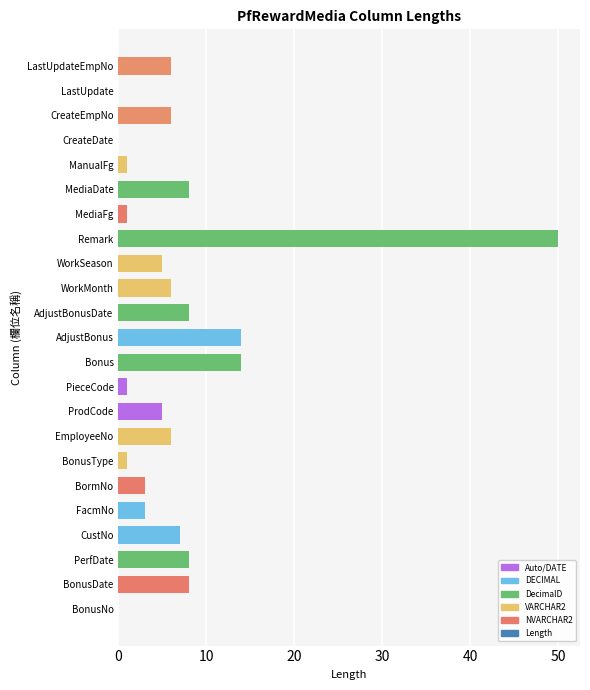

Count the number of data series in this chart.

1